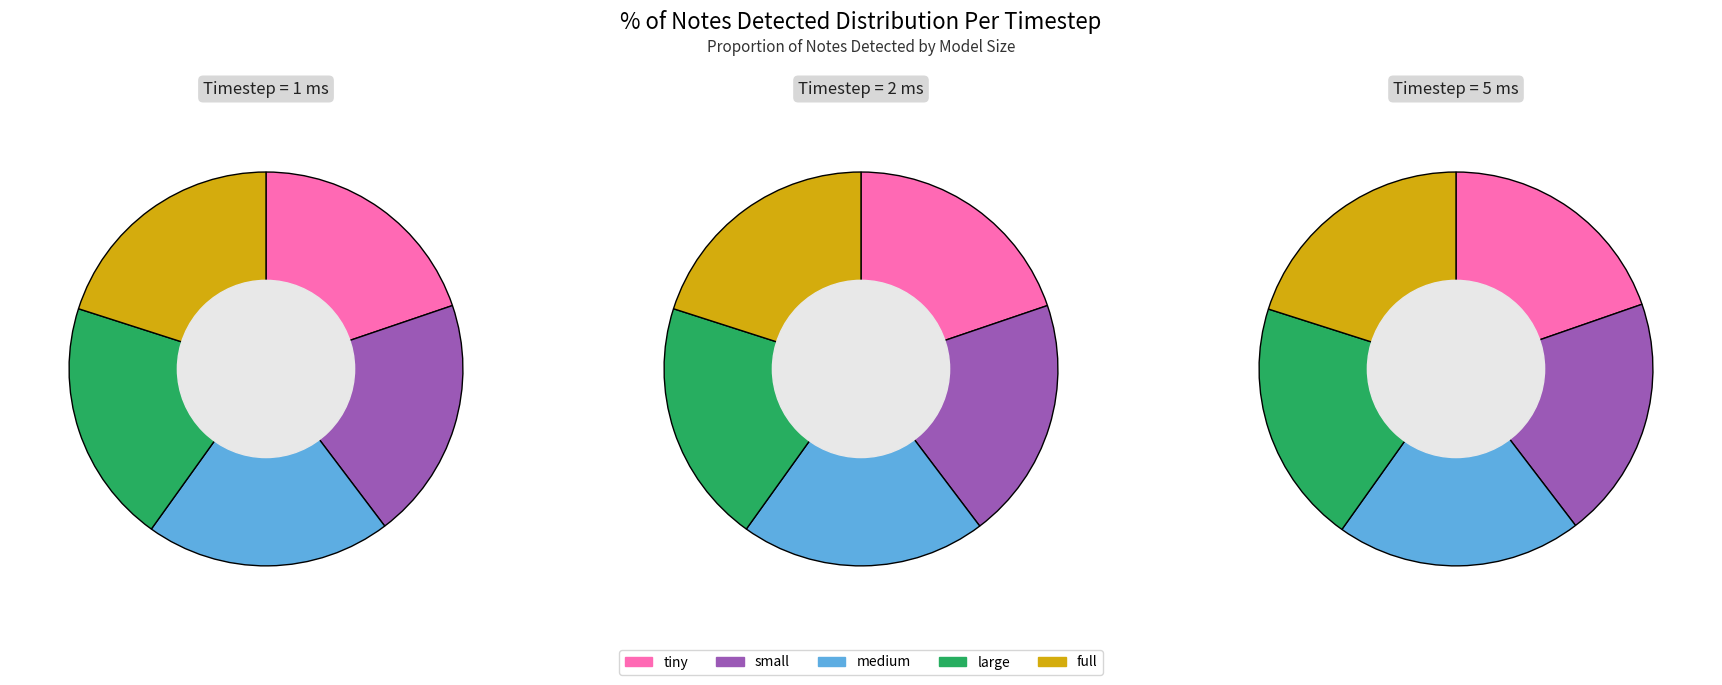

Rank the categories by Latency (ts=2) value from lowest to highest.

tiny, small, large, full, medium